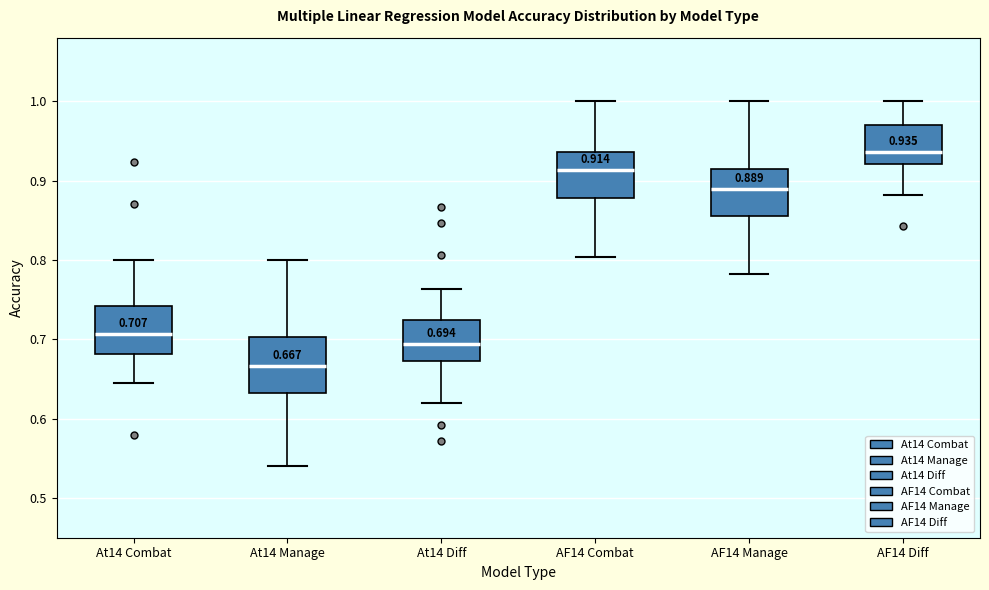

Which box has the lowest median line?

At14 Manage